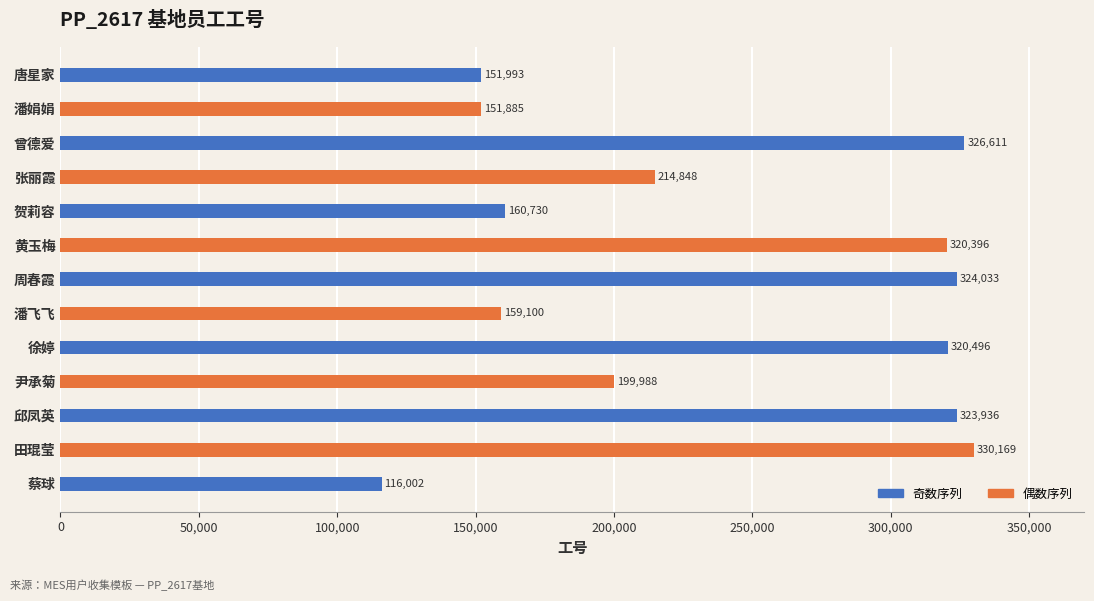

What is the label of the 8th bar from the right?

黄玉梅